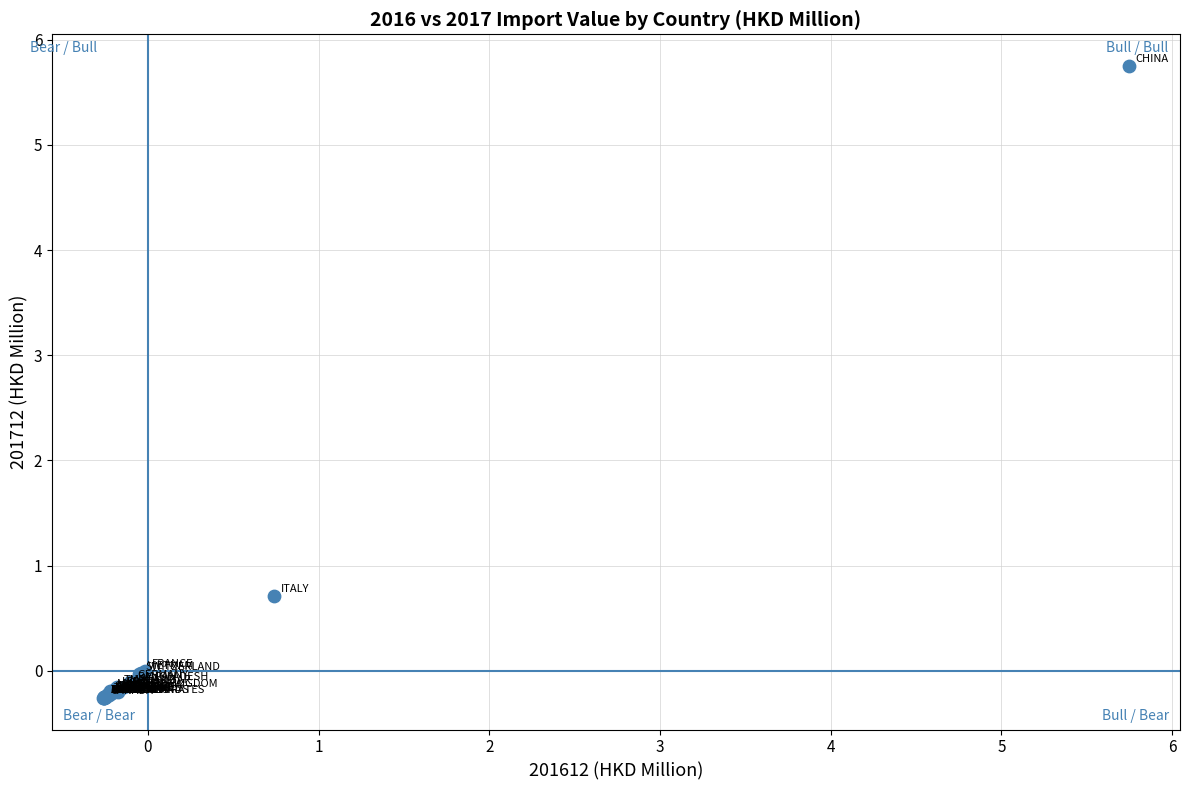

What Y value in the scatter plot is closest to 2?

0.7